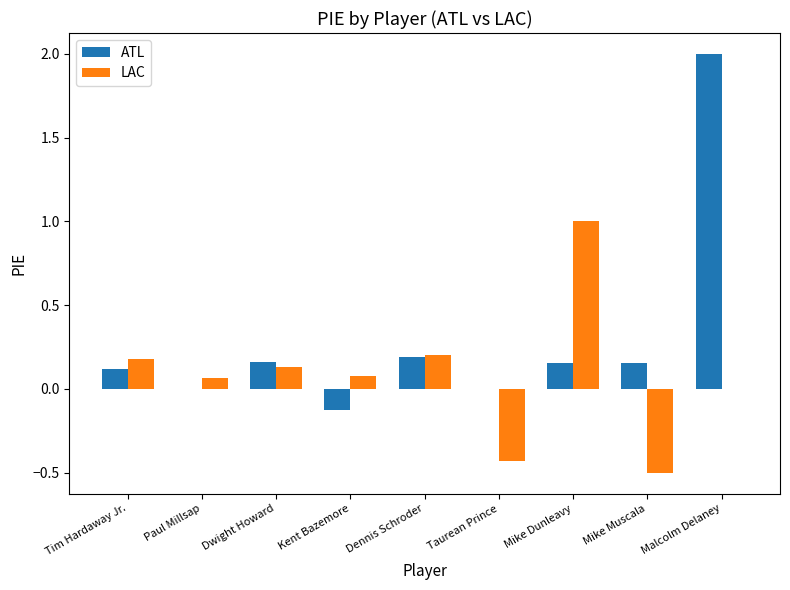

What is the spread (max minus min) of values at Taurean Prince?

0.4